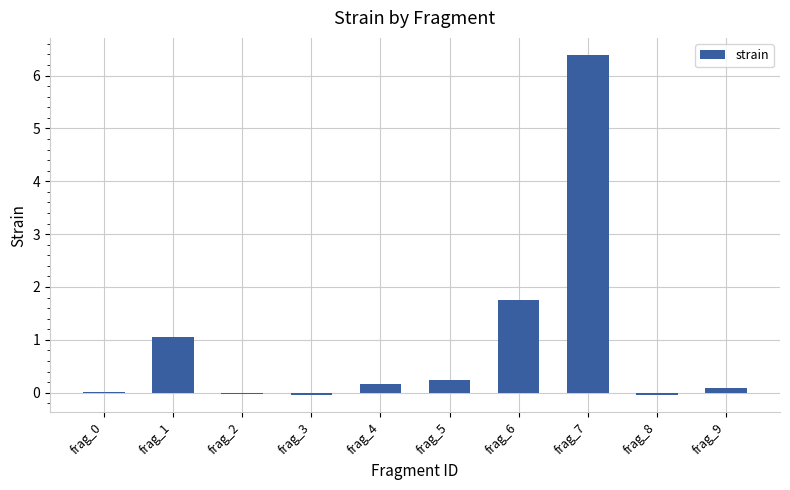

What is the greatest value displayed?

6.4